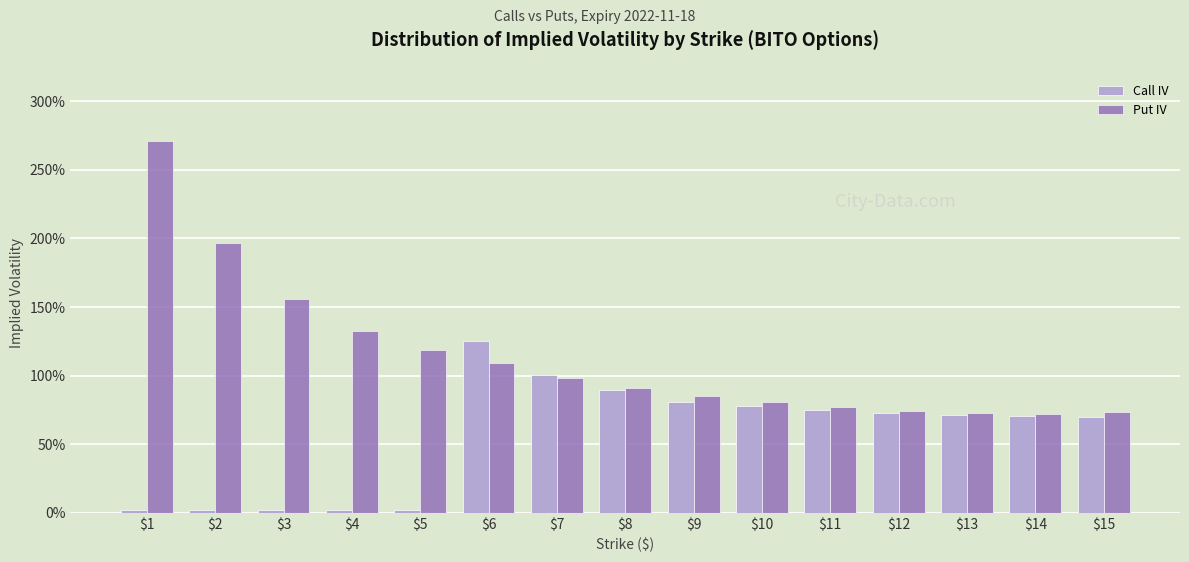

What are all the series names shown in the legend?

Call IV, Put IV